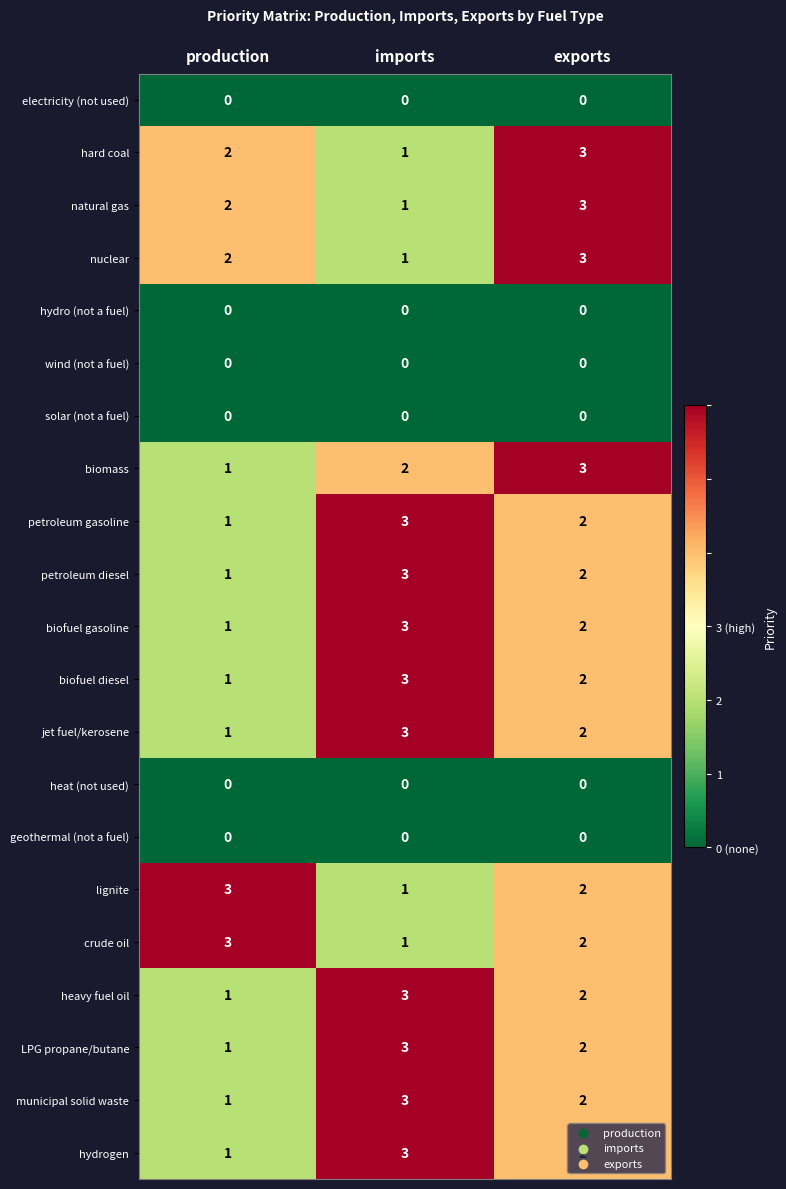

List the labels in order of crude oil value, smallest first.

imports, exports, production